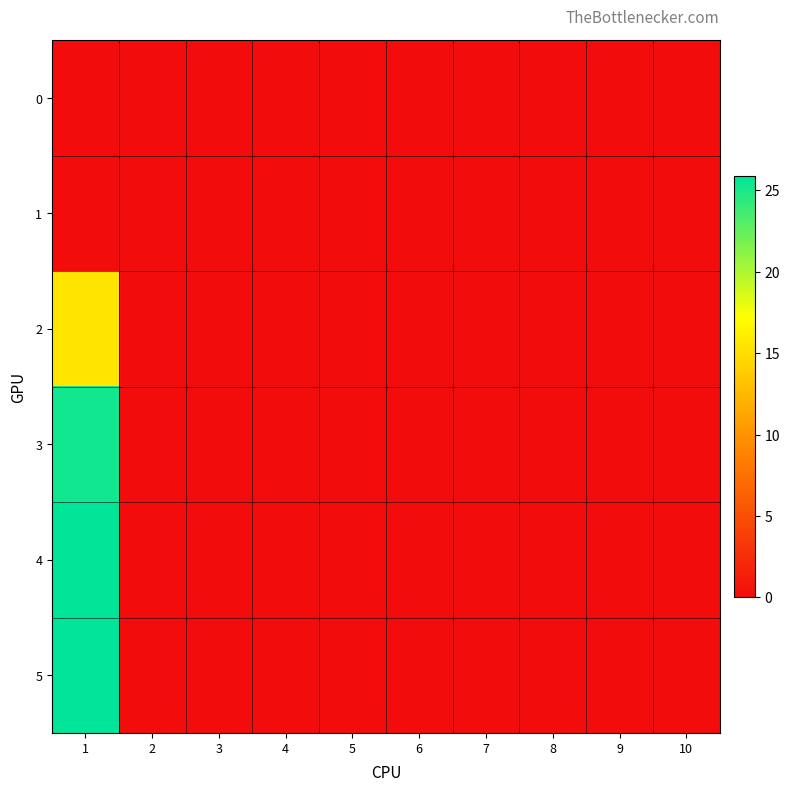

Reading left to right, transcribe all the data shown in this chart.

0: 1=0.0	2=0.0	3=0.0	4=0.0	5=0.0	6=0.0	7=0.0	8=0.0	9=0.0	10=0.0
1: 1=0.0	2=0.0	3=0.0	4=0.0	5=0.0	6=0.0	7=0.0	8=0.0	9=0.0	10=0.0
2: 1=15.6	2=0.0	3=0.0	4=0.0	5=0.0	6=0.0	7=0.0	8=0.0	9=0.0	10=0.0
3: 1=25.3	2=0.0	3=0.0	4=0.0	5=0.0	6=0.0	7=0.0	8=0.0	9=0.0	10=0.0
4: 1=25.8	2=0.0	3=0.0	4=0.0	5=0.0	6=0.0	7=0.0	8=0.0	9=0.0	10=0.0
5: 1=25.9	2=0.0	3=0.0	4=0.0	5=0.0	6=0.0	7=0.0	8=0.0	9=0.0	10=0.0